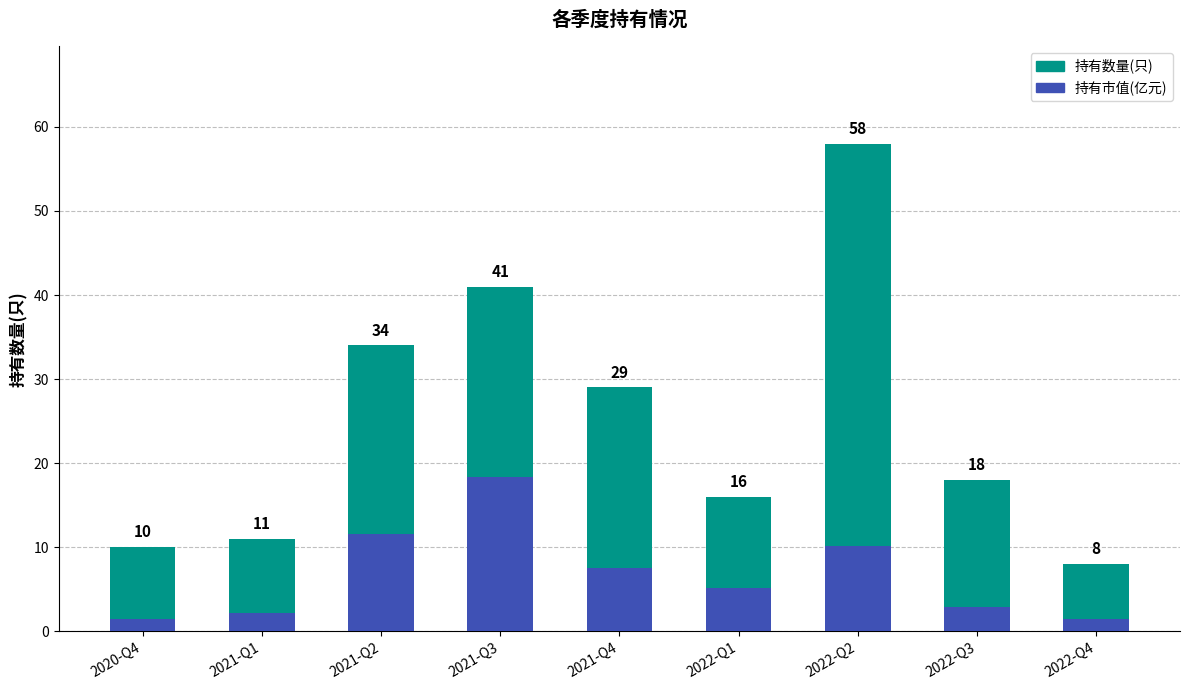

What is the total value across all series at 2021-Q4?

36.5